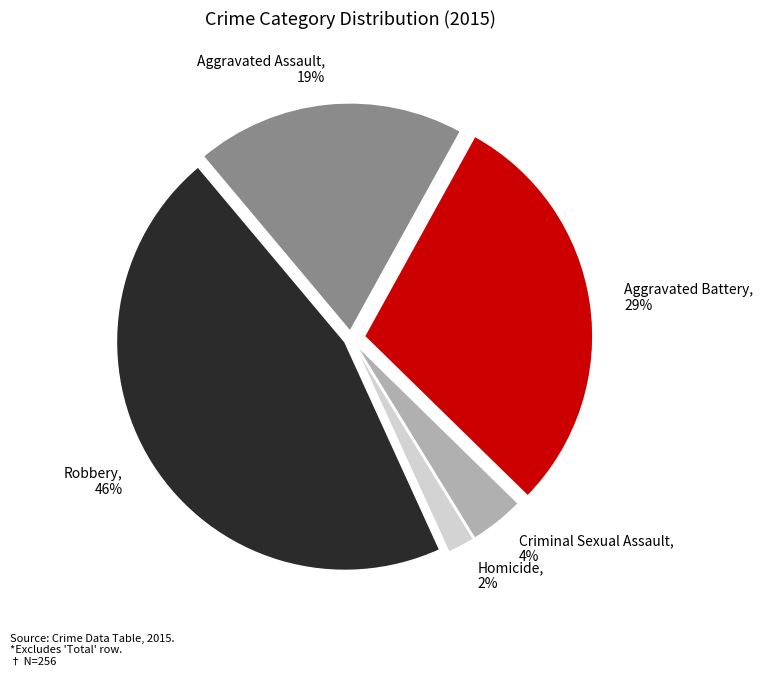

What percentage is the Robbery slice, to the nearest percent?

46%